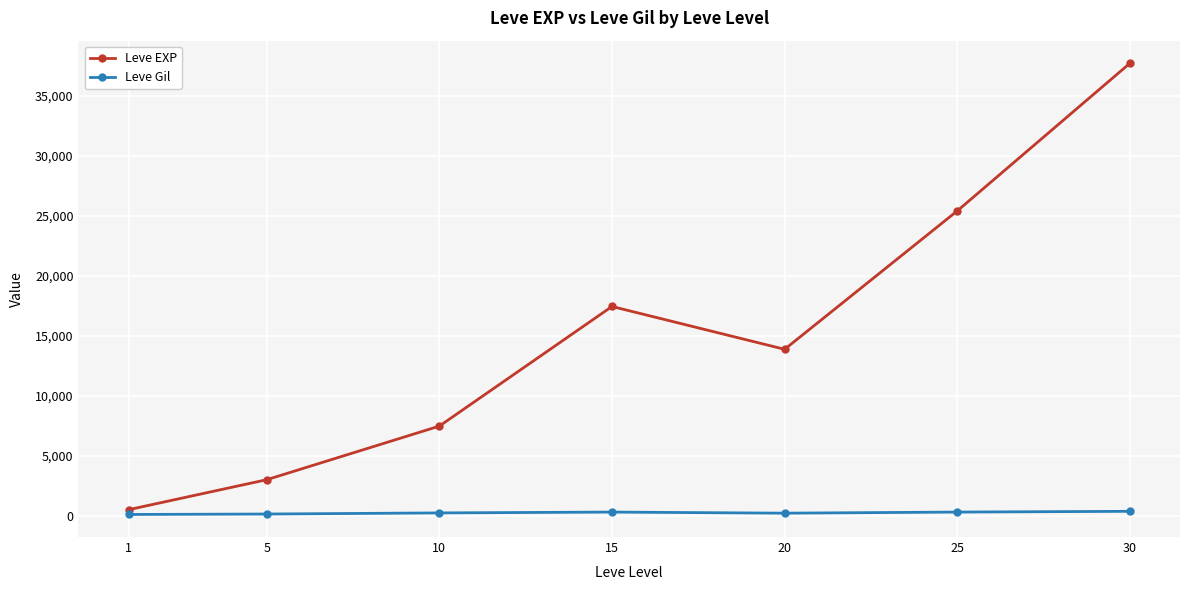

What is the value of the Leve Gil point at the 1st from the left?

113.0